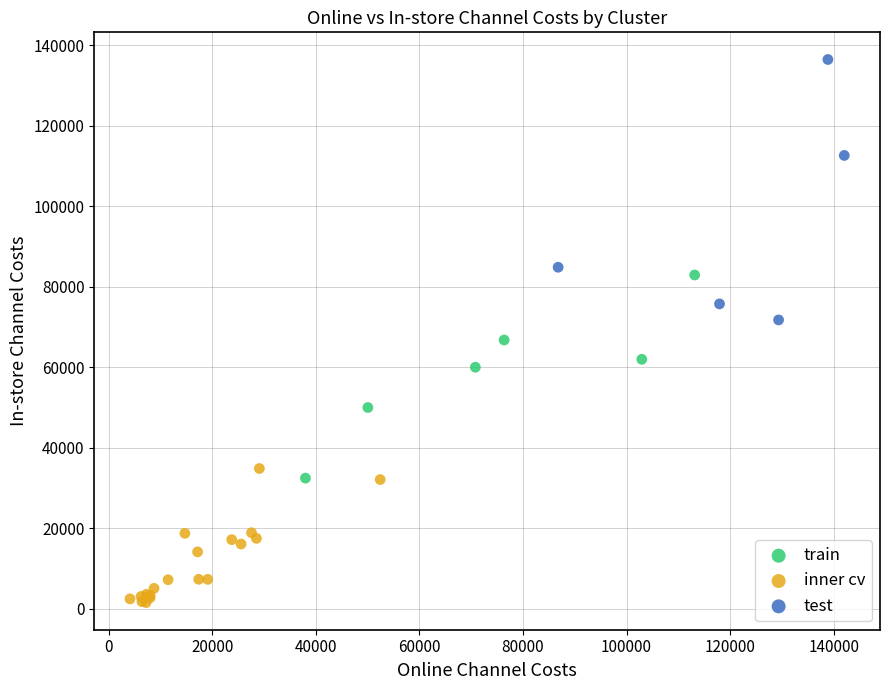

Which series contains the lowest Y value?

inner cv